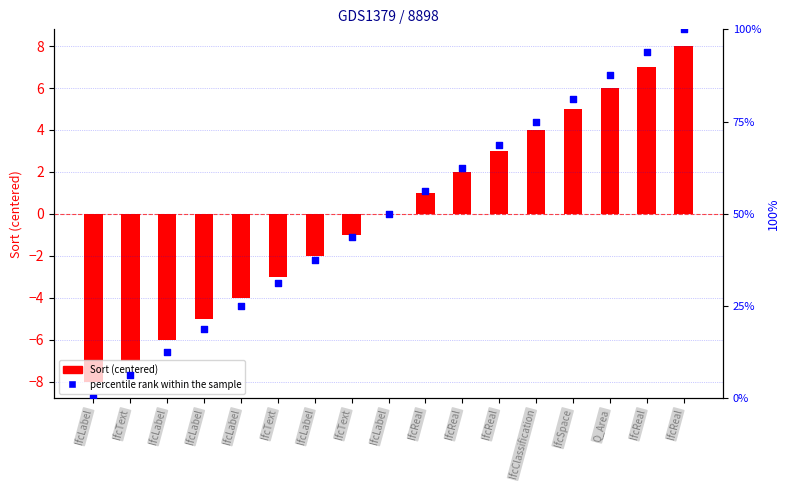

At which category is the sum across all series the highest?

IfcReal